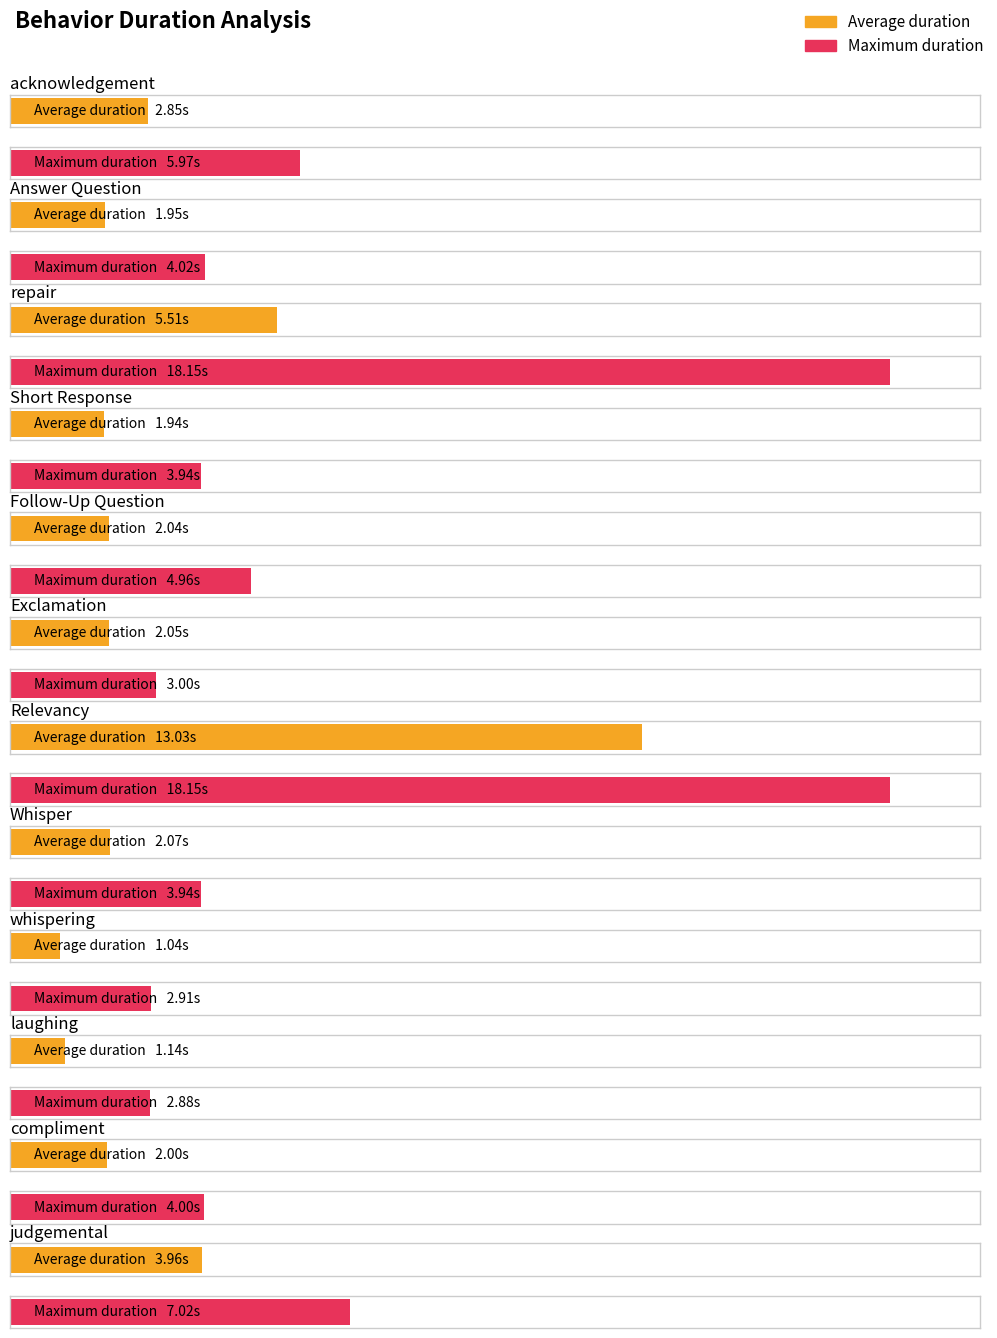

Which label corresponds to the largest value in the chart?

repair